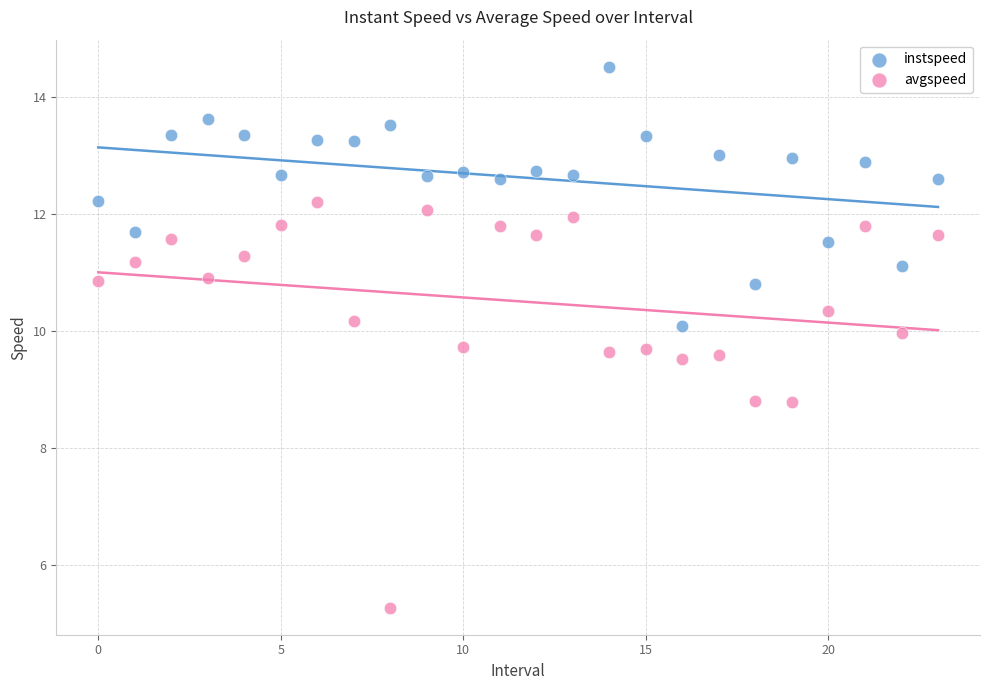

Which series has the largest Y range (max minus min)?

avgspeed